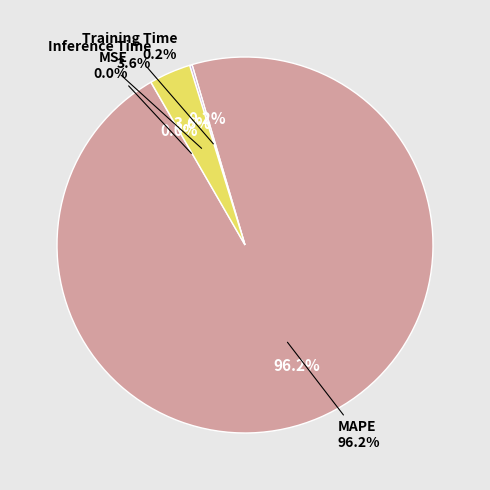

True or false: Inference Time accounts for 4% of the total.

True